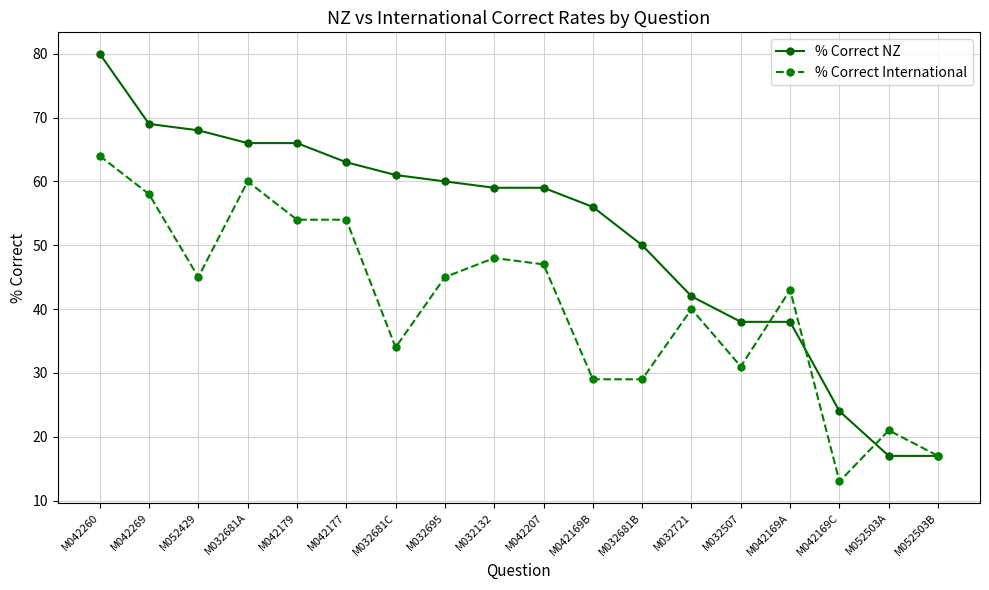

Where does the % Correct NZ series first go above 59?

M042260